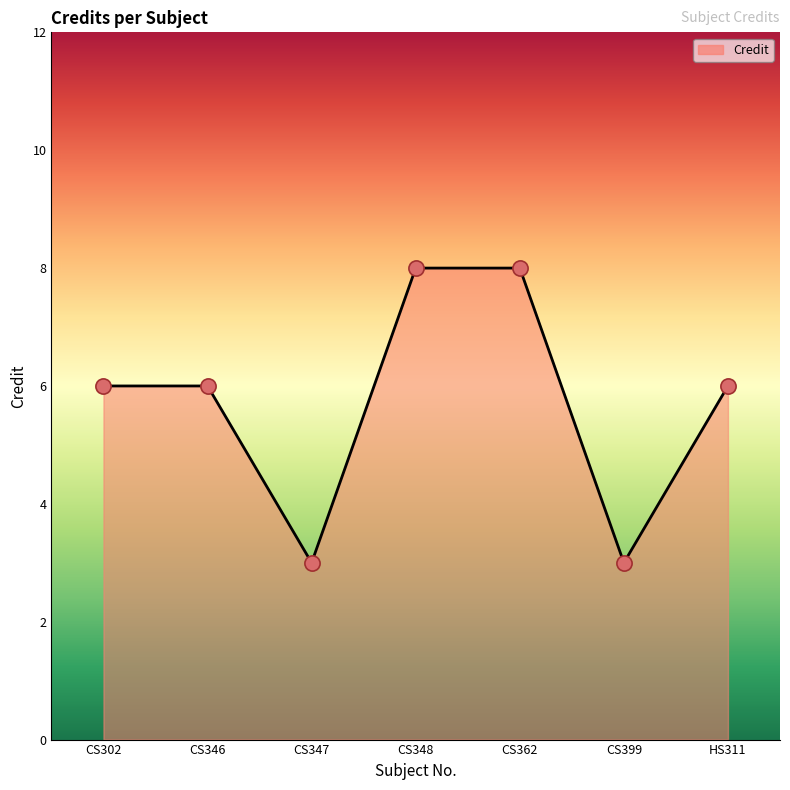

What is the ratio of the value at CS399 to the value at HS311?

0.5